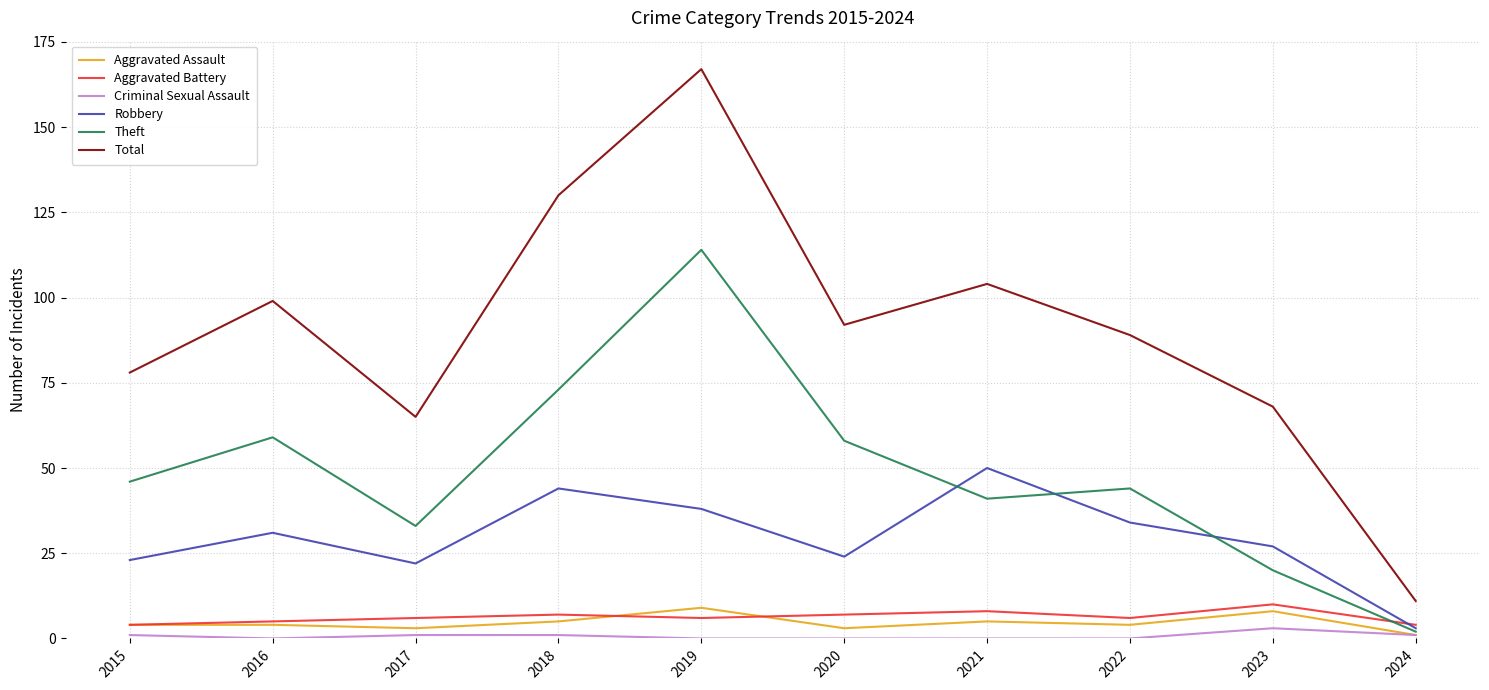

What is the spread (max minus min) of values at 2023?

65